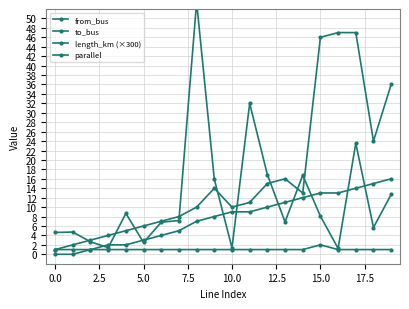

At which category does parallel reach its first local peak?

15